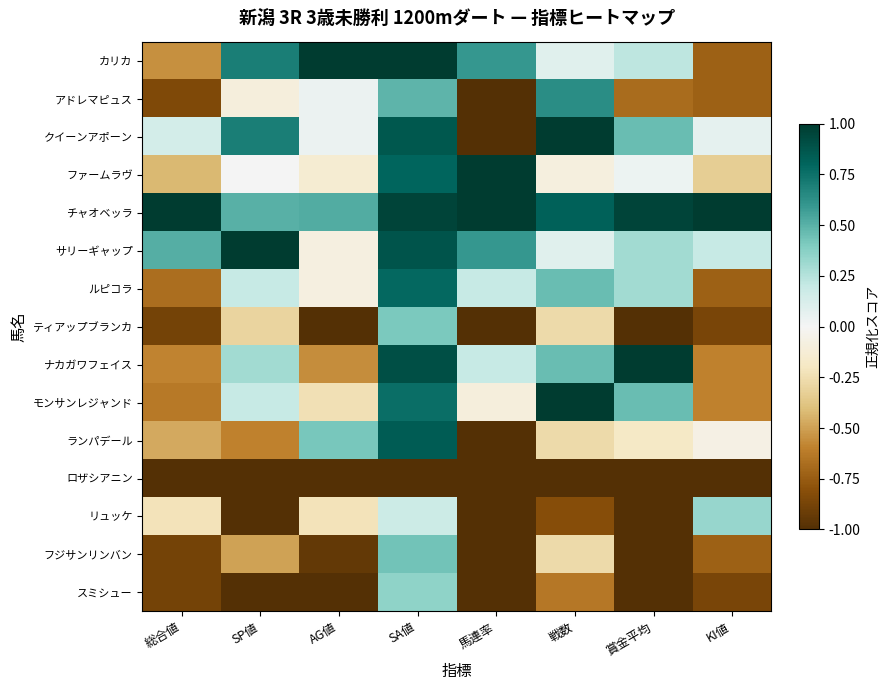

Reading left to right, transcribe all the data shown in this chart.

カリカ: 総合値=-0.6	SP値=0.7	AG値=1.0	SA値=1.0	馬連率=0.6	戦数=0.1	賞金平均=0.2	KI値=-0.7
アドレマピュス: 総合値=-0.8	SP値=-0.1	AG値=0.0	SA値=0.5	馬連率=-1.0	戦数=0.6	賞金平均=-0.7	KI値=-0.7
クイーンアポーン: 総合値=0.1	SP値=0.7	AG値=0.0	SA値=0.9	馬連率=-1.0	戦数=1.0	賞金平均=0.5	KI値=0.1
ファームラヴ: 総合値=-0.4	SP値=0.0	AG値=-0.1	SA値=0.8	馬連率=1.0	戦数=-0.1	賞金平均=0.0	KI値=-0.3
チャオベッラ: 総合値=1.0	SP値=0.5	AG値=0.5	SA値=1.0	馬連率=1.0	戦数=0.8	賞金平均=1.0	KI値=1.0
サリーギャップ: 総合値=0.5	SP値=1.0	AG値=-0.1	SA値=0.9	馬連率=0.6	戦数=0.1	賞金平均=0.3	KI値=0.2
ルピコラ: 総合値=-0.7	SP値=0.2	AG値=-0.1	SA値=0.8	馬連率=0.2	戦数=0.5	賞金平均=0.3	KI値=-0.7
ティアップブランカ: 総合値=-0.9	SP値=-0.3	AG値=-1.0	SA値=0.4	馬連率=-1.0	戦数=-0.3	賞金平均=-1.0	KI値=-0.9
ナカガワフェイス: 総合値=-0.6	SP値=0.3	AG値=-0.6	SA値=0.9	馬連率=0.2	戦数=0.5	賞金平均=1.0	KI値=-0.6
モンサンレジャンド: 総合値=-0.6	SP値=0.2	AG値=-0.2	SA値=0.8	馬連率=-0.1	戦数=1.0	賞金平均=0.5	KI値=-0.6
ランパデール: 総合値=-0.5	SP値=-0.6	AG値=0.4	SA値=0.8	馬連率=-1.0	戦数=-0.3	賞金平均=-0.2	KI値=-0.1
ロザシアニン: 総合値=-1.0	SP値=-1.0	AG値=-1.0	SA値=-1.0	馬連率=-1.0	戦数=-1.0	賞金平均=-1.0	KI値=-1.0
リュッケ: 総合値=-0.2	SP値=-1.0	AG値=-0.2	SA値=0.2	馬連率=-1.0	戦数=-0.8	賞金平均=-1.0	KI値=0.3
フジサンリンバン: 総合値=-0.9	SP値=-0.5	AG値=-0.9	SA値=0.4	馬連率=-1.0	戦数=-0.3	賞金平均=-1.0	KI値=-0.7
スミシュー: 総合値=-0.9	SP値=-1.0	AG値=-1.0	SA値=0.4	馬連率=-1.0	戦数=-0.6	賞金平均=-1.0	KI値=-0.9